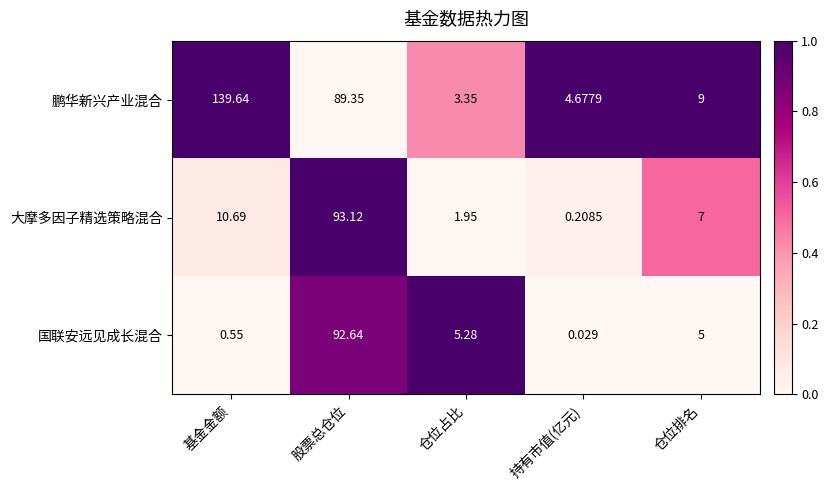

Where does the 鹏华新兴产业混合 series first go above 9?

基金金额